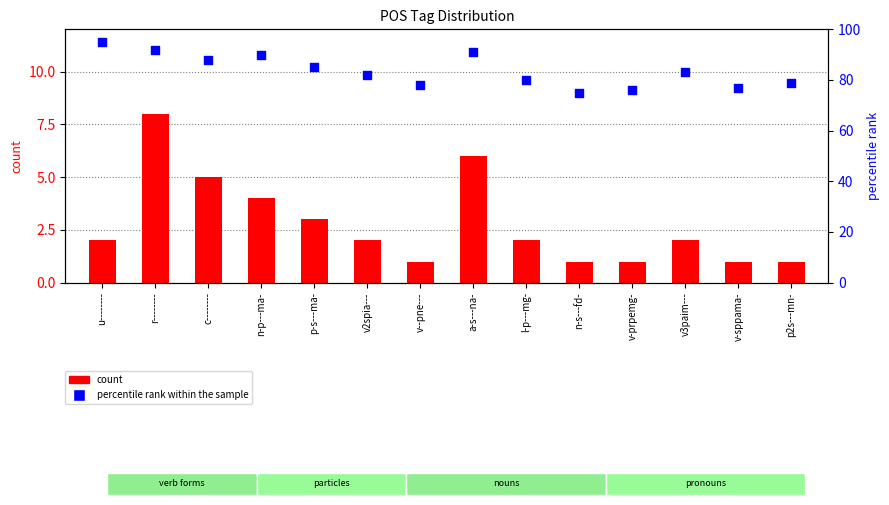

What are all the series names shown in the legend?

count, percentile rank within the sample